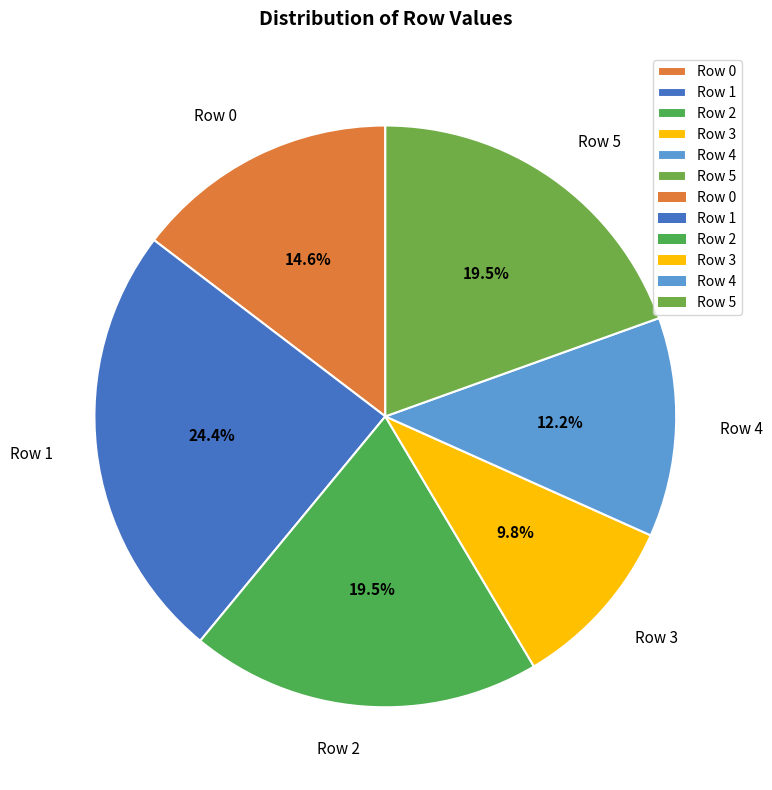

To the nearest percent, what is the difference between the Row 1 and Row 4 slice percentages?

12%